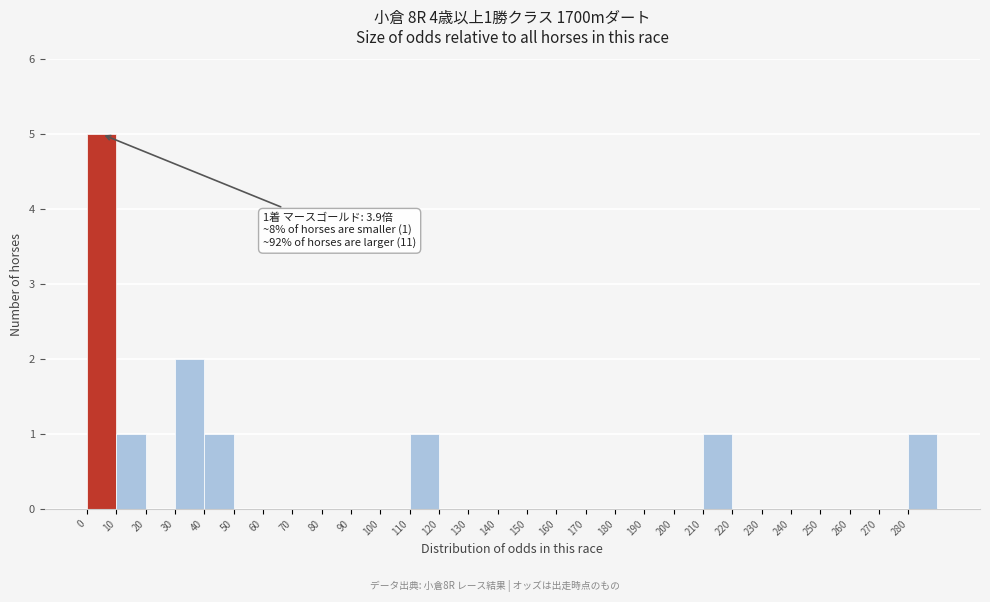

Over which range of the x-axis is the bar tallest?

0 to 10